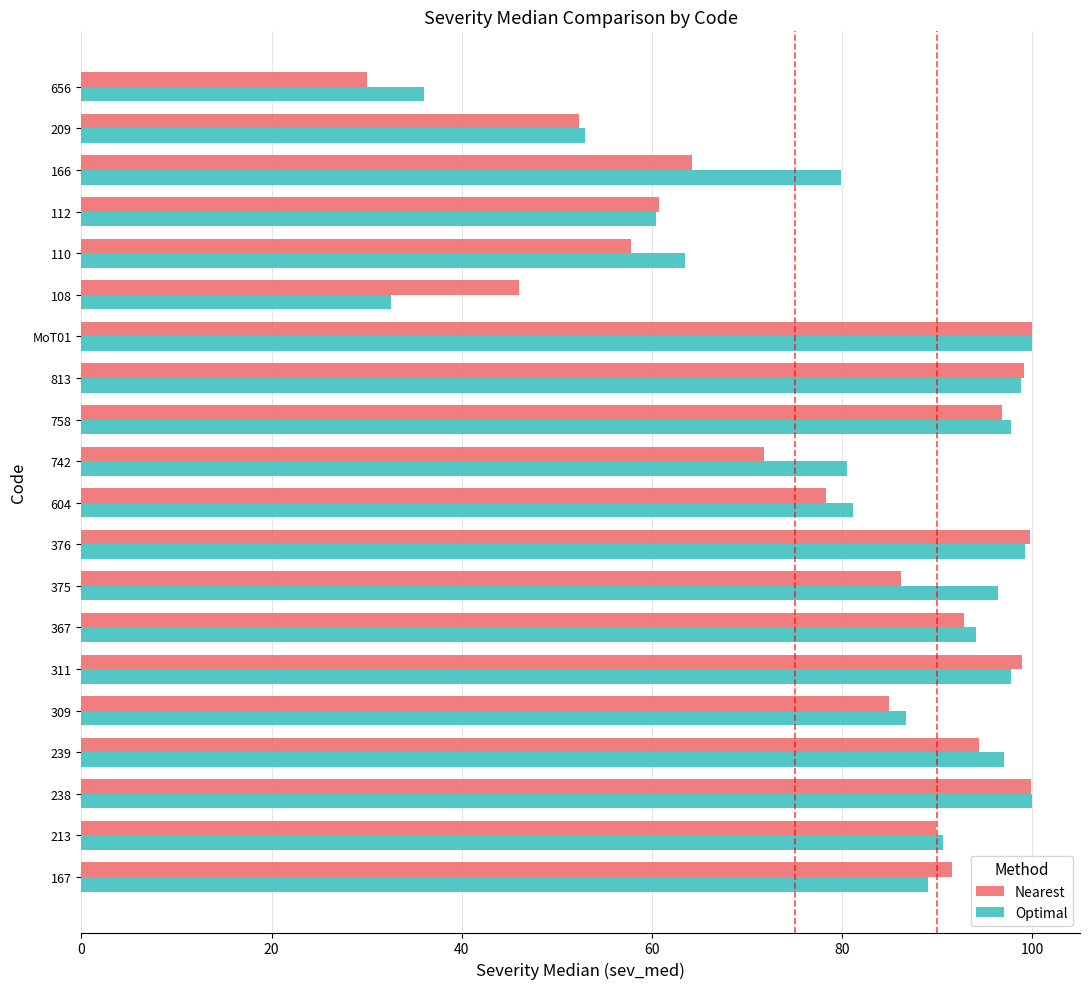

What is the minimum value shown in the chart?

30.1